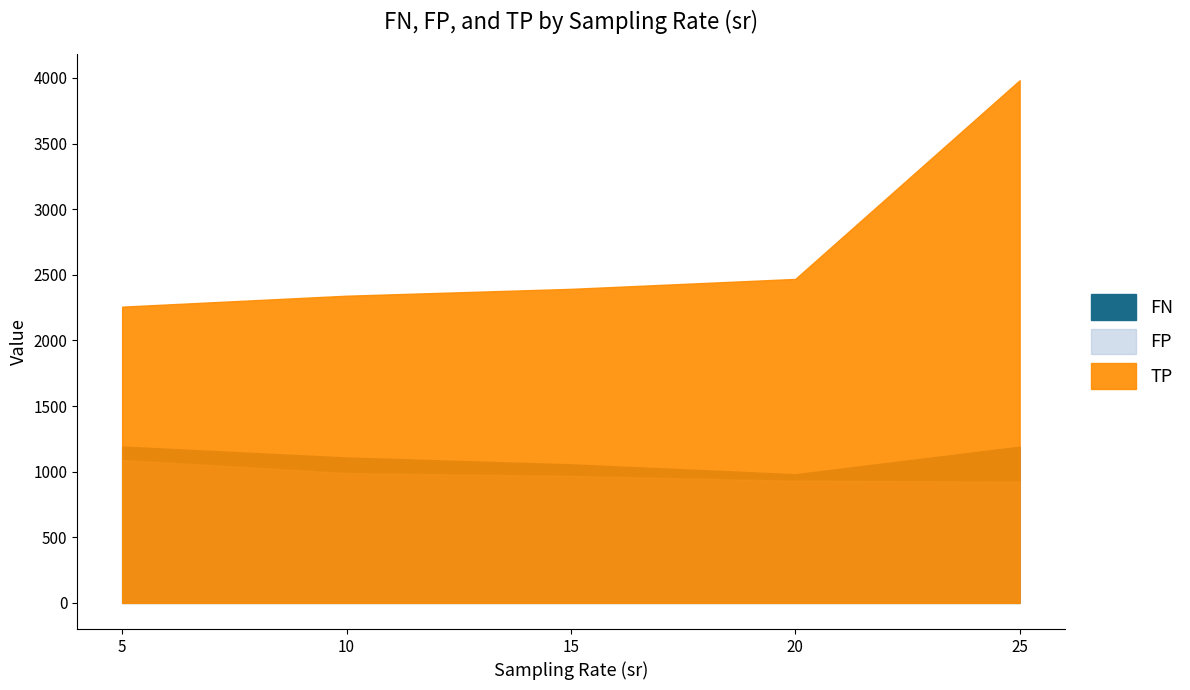

How many series are shown in this chart?

3